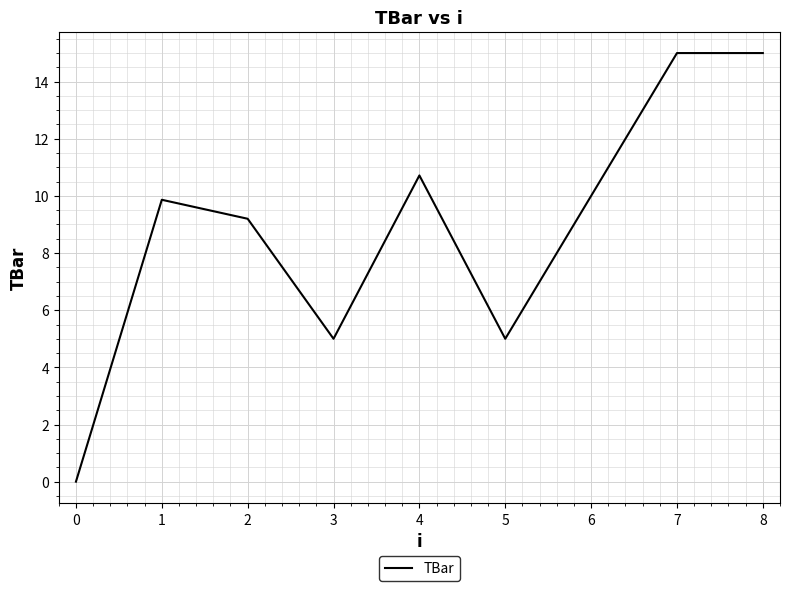

What is the sum of the values at 8 and 3?

20.0